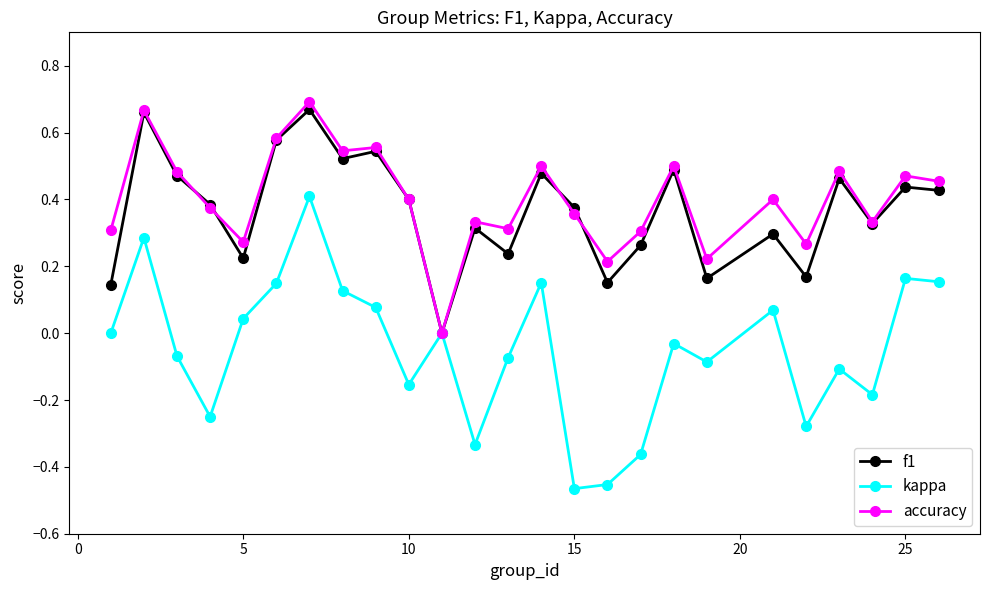

Does the chart display data point markers on the line(s)?

Yes